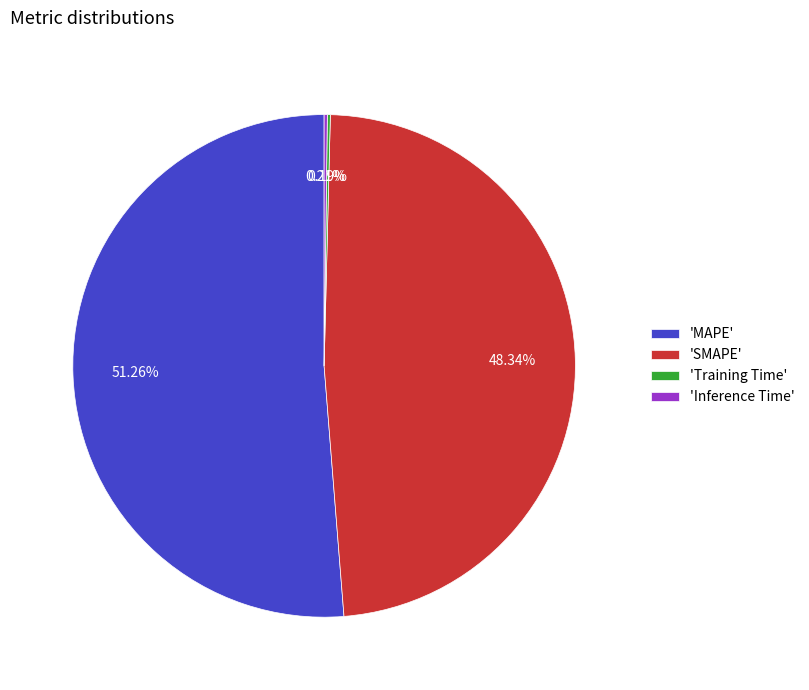

Does 'MAPE' represent more than half of the total?

Yes